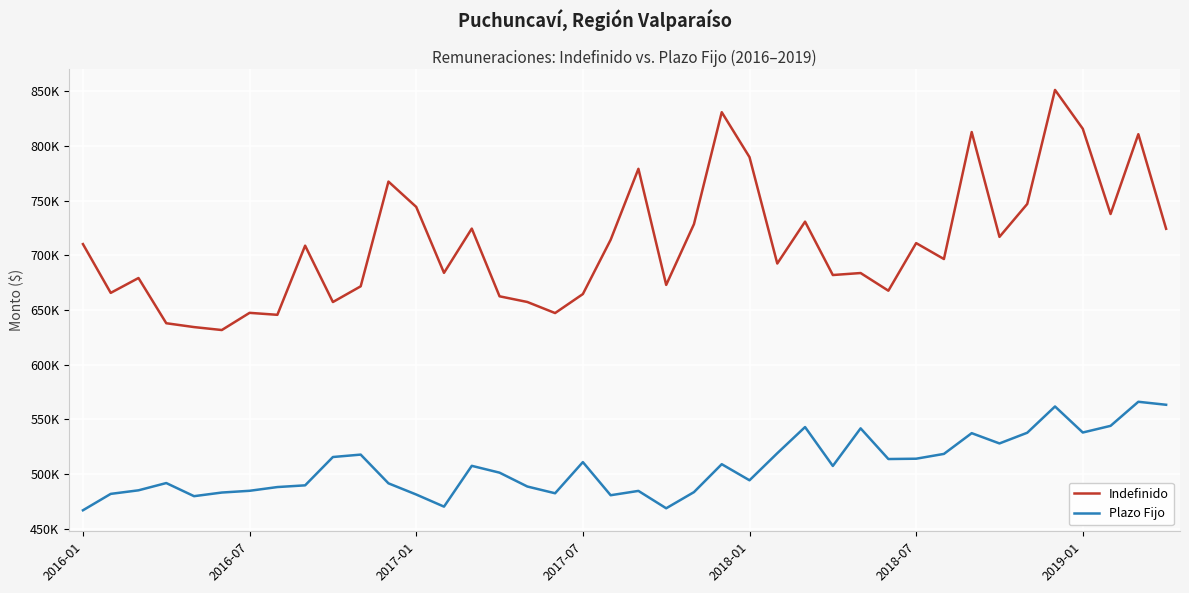

What are all the series names shown in the legend?

Indefinido, Plazo Fijo